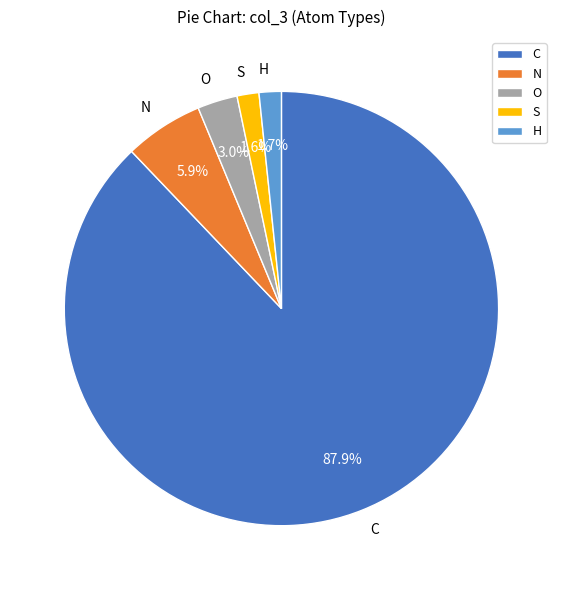

What portion of the pie excludes N?

94.1%